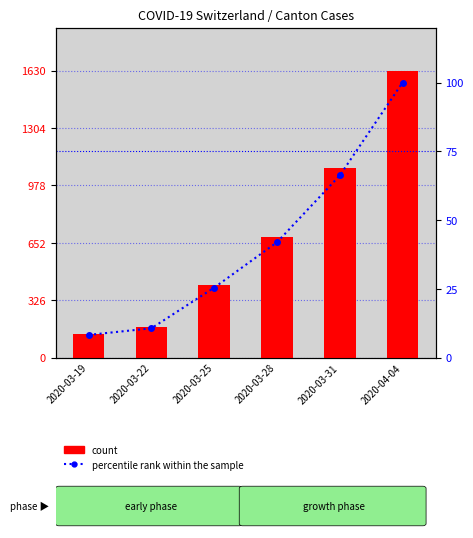

The value of percentile rank within the sample at 2020-03-22 is 3.1. True or false?

False